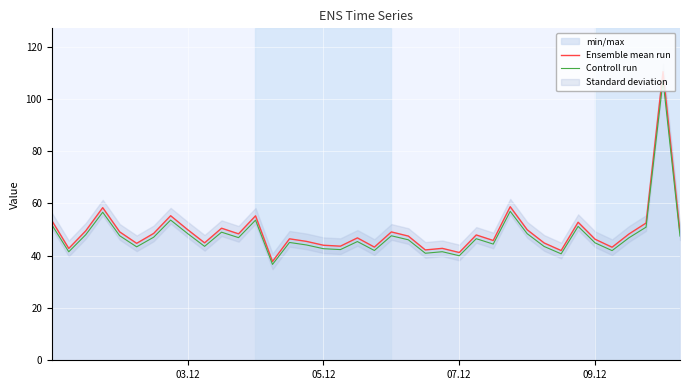

What is the lowest value of the Ensemble mean run series?

37.8